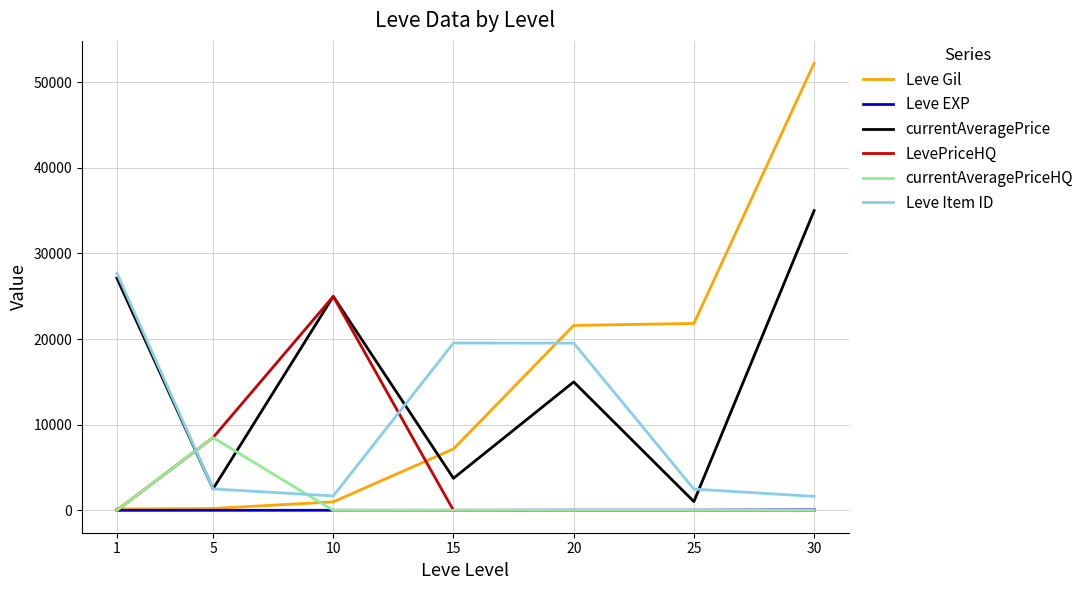

The value of Leve Item ID at 20 is 7977.2. True or false?

False